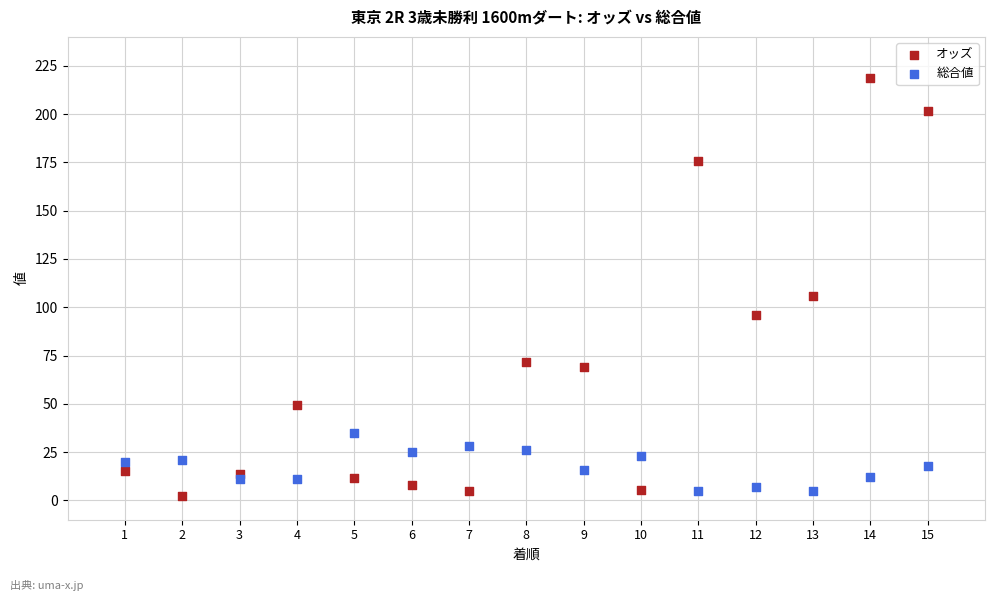

In the オッズ series, what Y value is closest to 110?

106.0